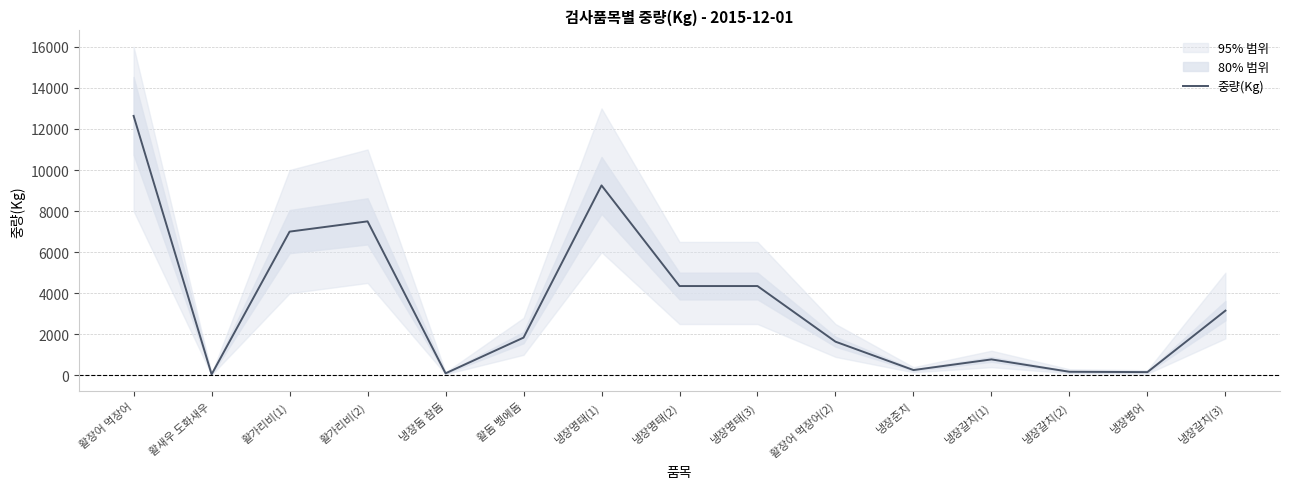

What is the change in value from 활가리비(2) to 냉장갈치(2)?

-7324